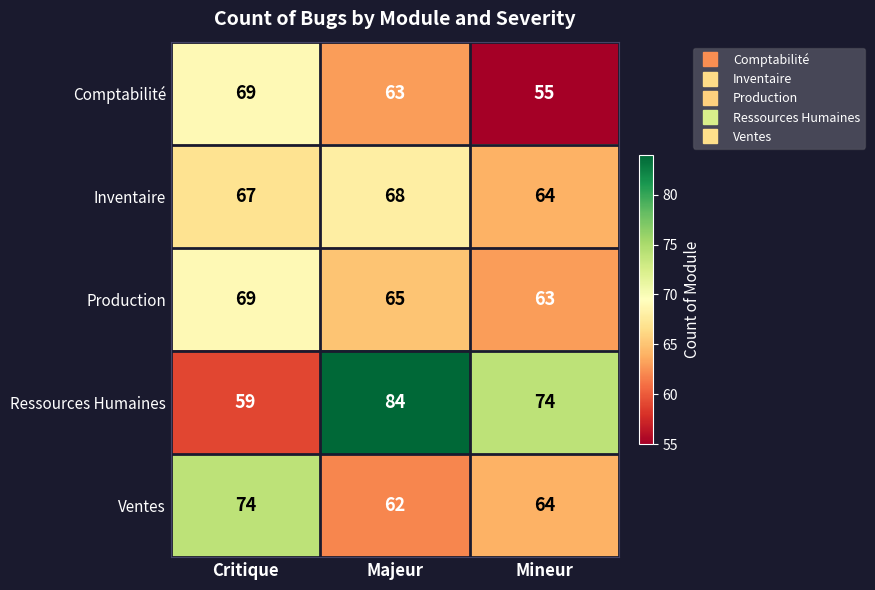

What is the lowest value of the Comptabilité series?

55